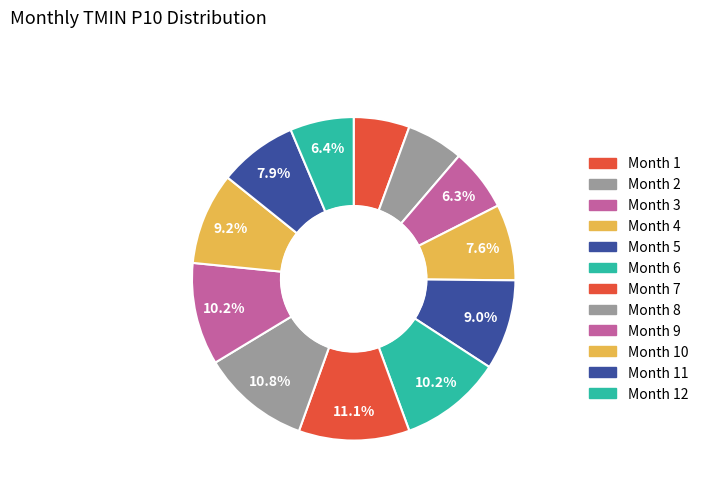

How many segments does this pie chart have?

12